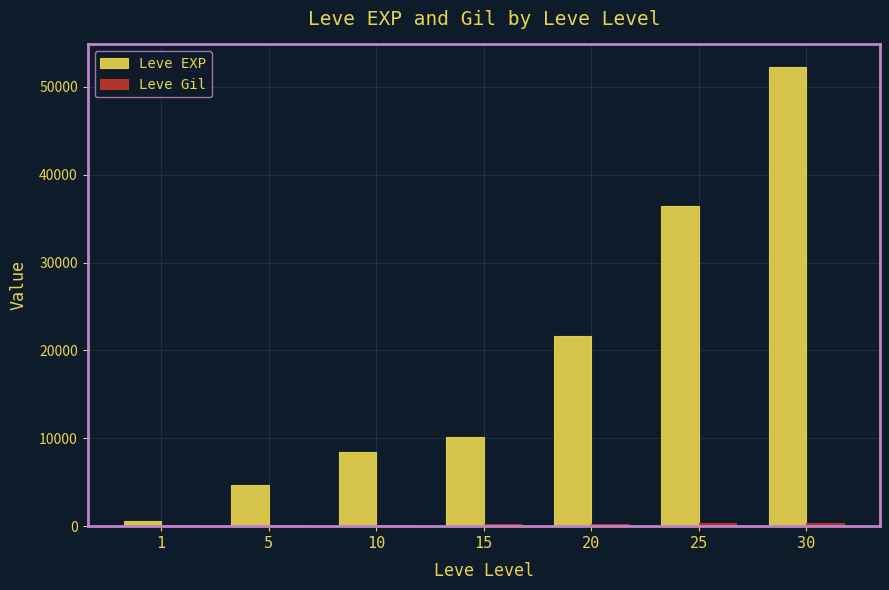

Which series has the largest total across all categories?

Leve EXP